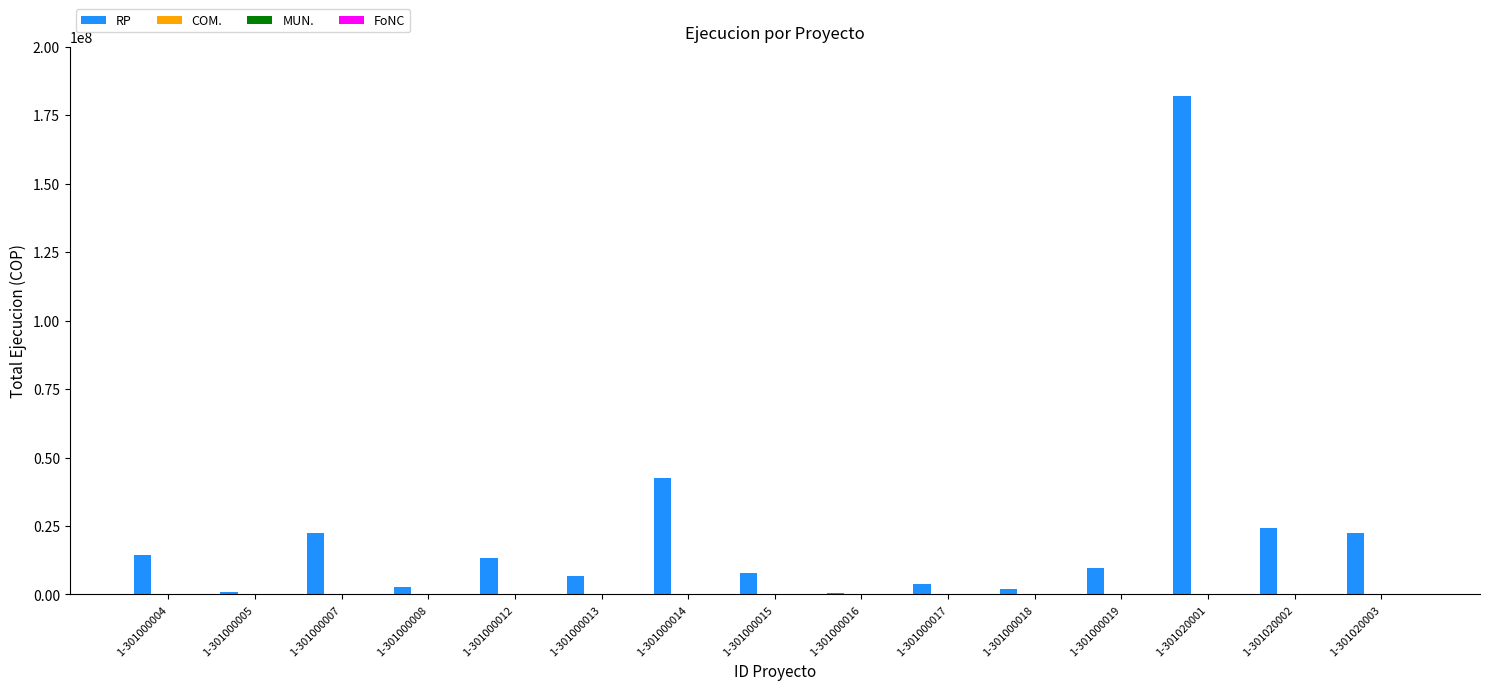

What is the difference between the maximum and minimum values?

181230018